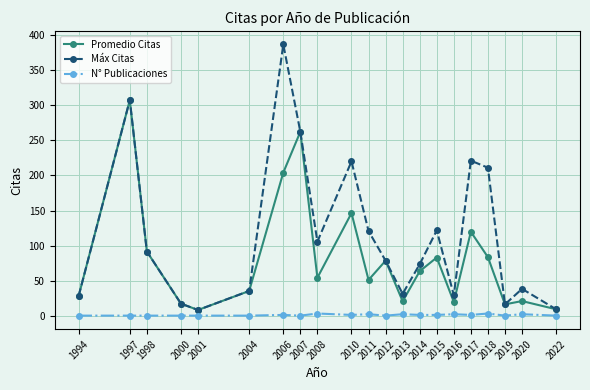

True or false: Promedio Citas has more than 0 points higher than both neighbors.

True